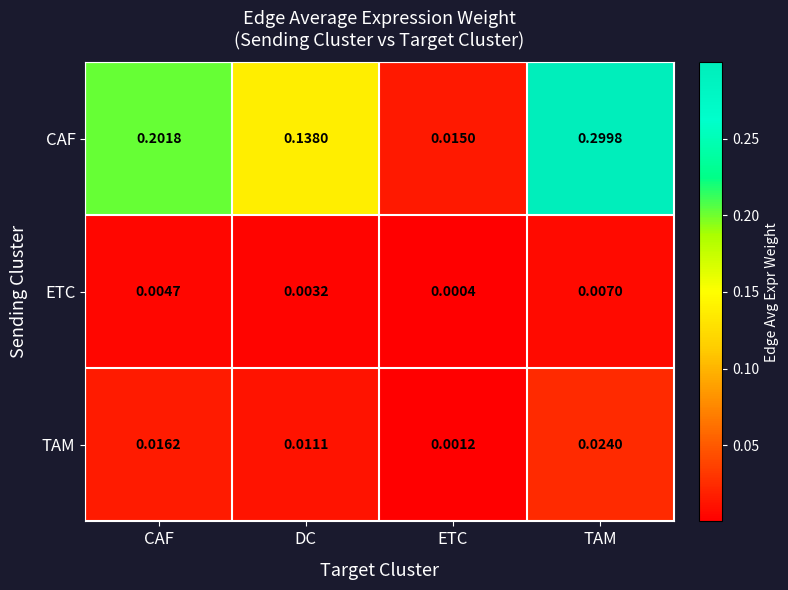

Which series changed the most between CAF and DC?

CAF